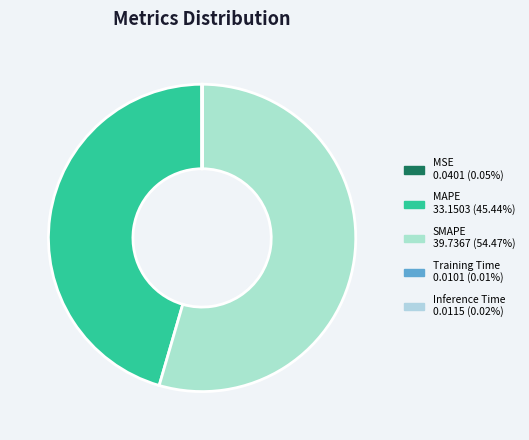

Rank the categories by value from highest to lowest.

SMAPE, MAPE, MSE, Inference Time, Training Time